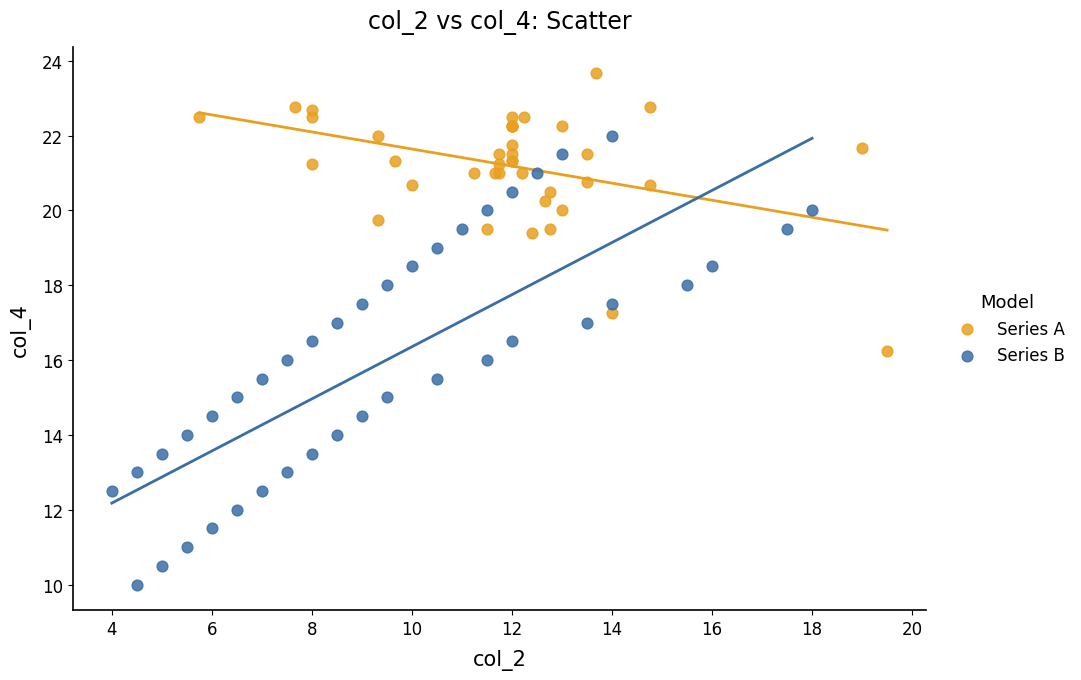

Which series contains the lowest Y value?

Series B